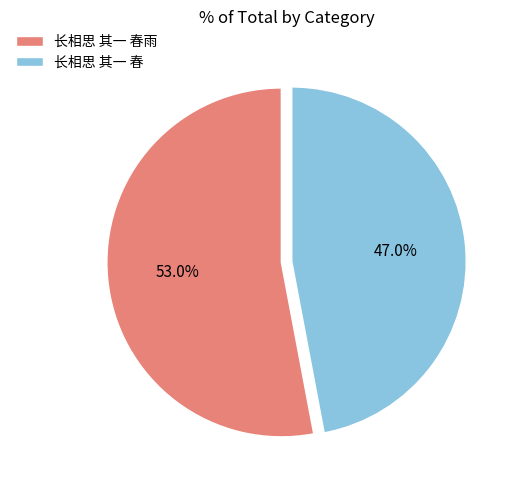

True or false: 长相思 其一 春雨 accounts for 53% of the total.

True